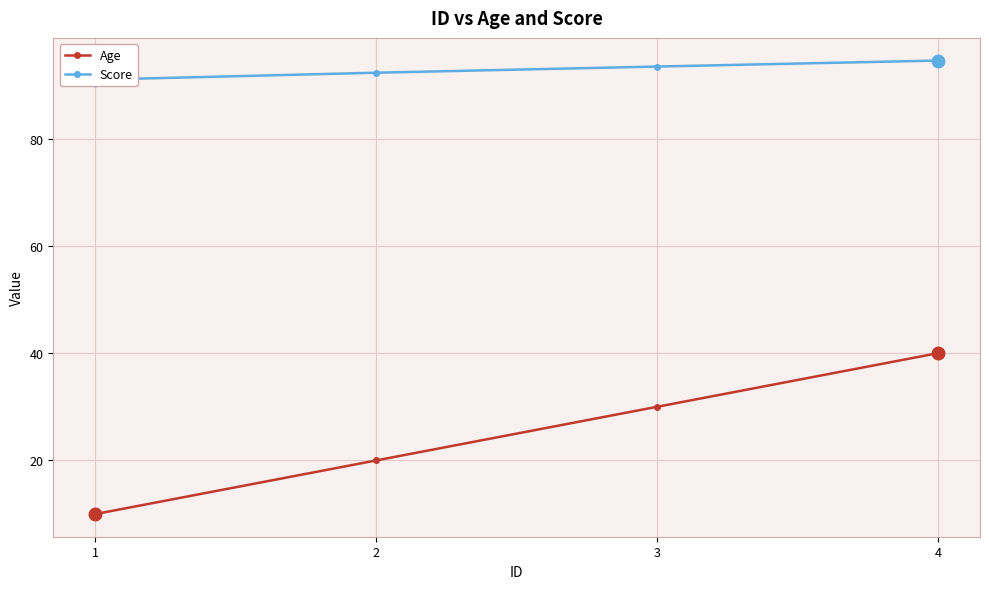

How many Age values are between 20 and 40?

3